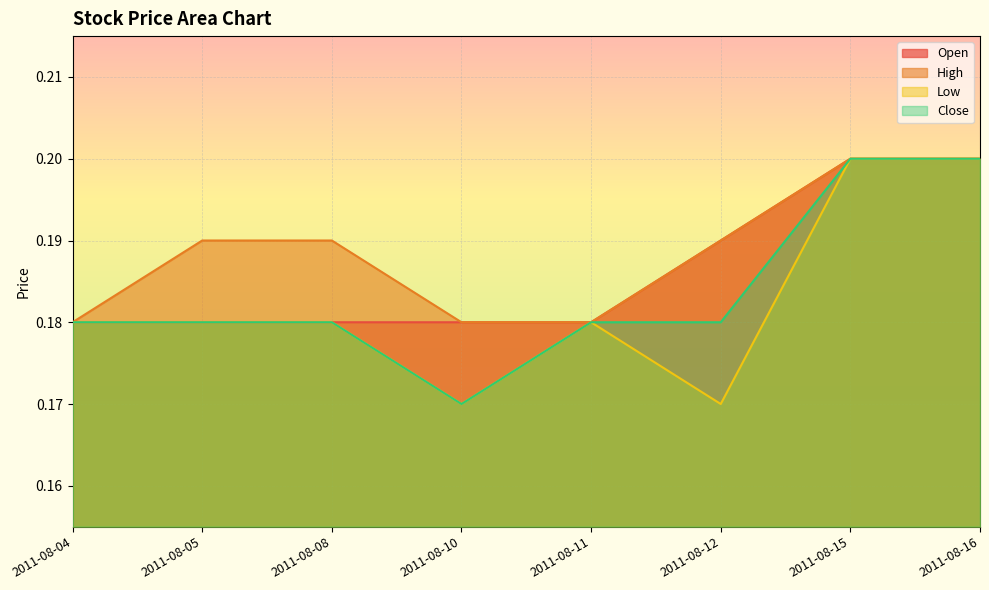

True or false: Open and Low cross at least once.

False